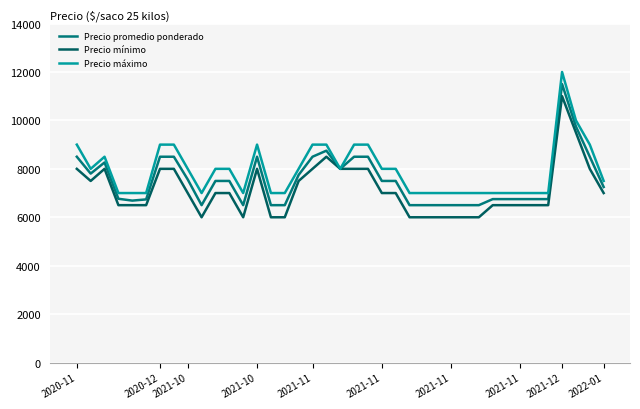

How many lines are shown in the chart?

3